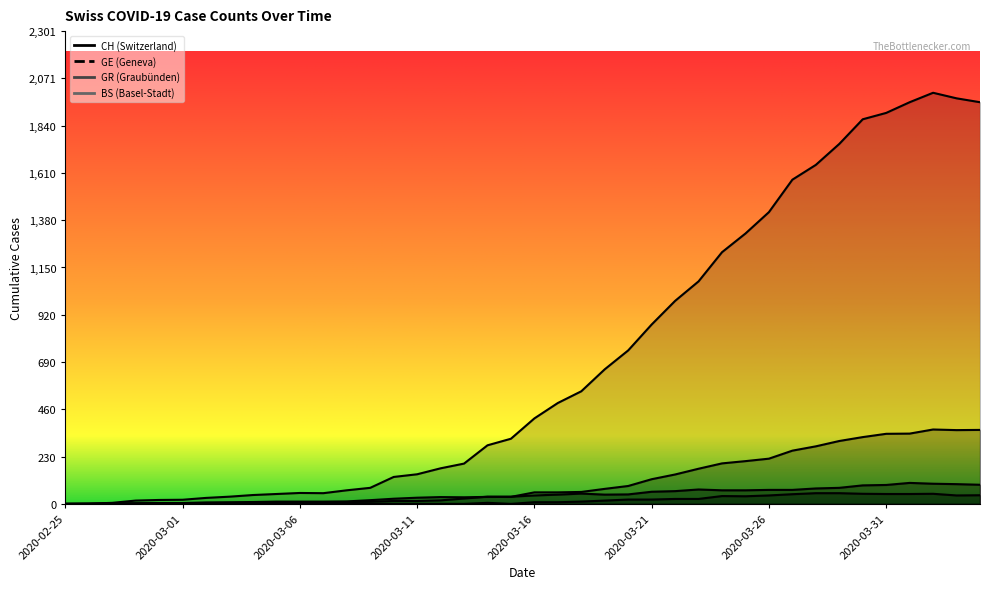

Rank the categories by CH value from highest to lowest.

2020-04-02, 2020-04-03, 2020-04-01, 2020-04-04, 2020-03-31, 2020-03-30, 2020-03-29, 2020-03-28, 2020-03-27, 2020-03-26, 2020-03-25, 2020-03-24, 2020-03-23, 2020-03-22, 2020-03-21, 2020-03-20, 2020-03-19, 2020-03-18, 2020-03-17, 2020-03-16, 2020-03-15, 2020-03-14, 2020-03-13, 2020-03-12, 2020-03-11, 2020-03-10, 2020-03-09, 2020-03-08, 2020-03-06, 2020-03-07, 2020-03-05, 2020-03-04, 2020-03-03, 2020-03-02, 2020-03-01, 2020-02-29, 2020-02-28, 2020-02-27, 2020-02-26, 2020-02-25